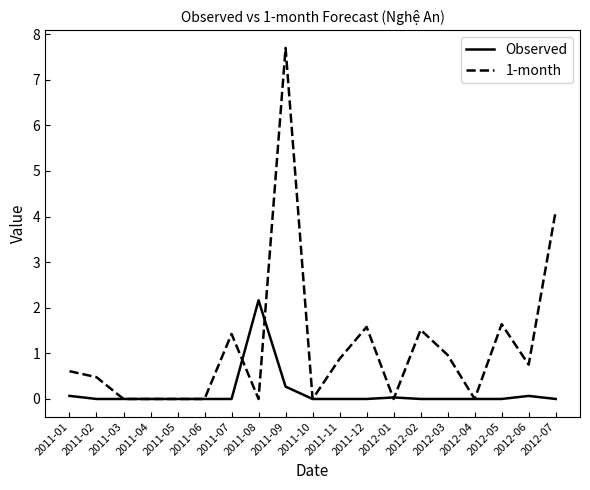

What is the spread (max minus min) of values at 2011-11?

0.9